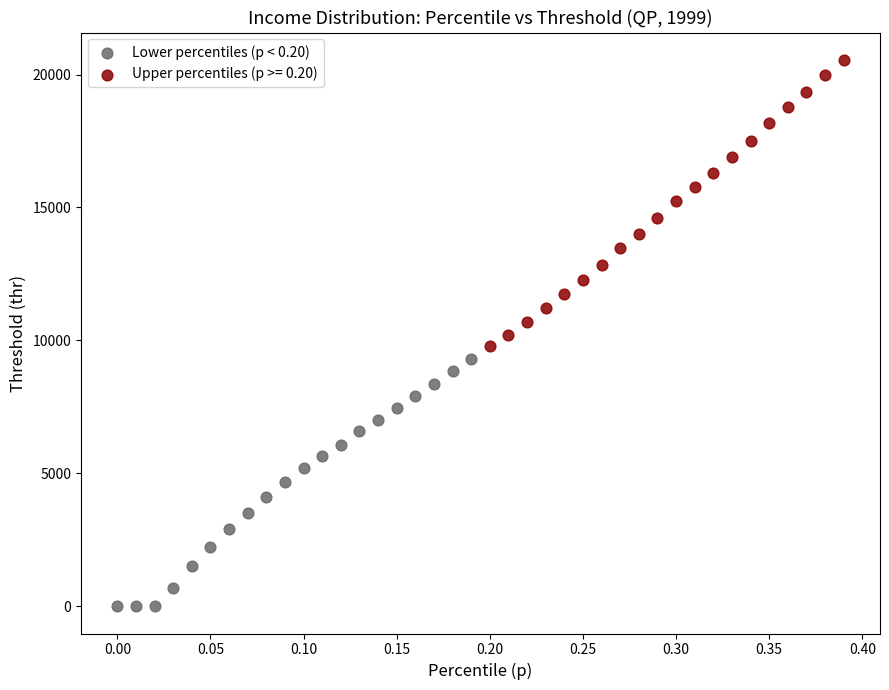

Which series contains the lowest Y value?

Lower percentiles (p < 0.20)